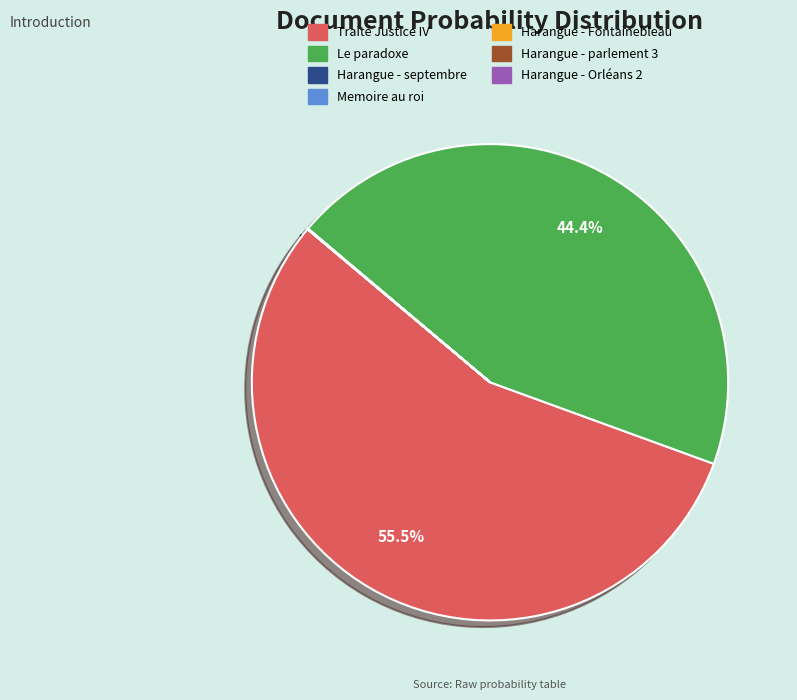

Does any single category account for the majority?

Yes